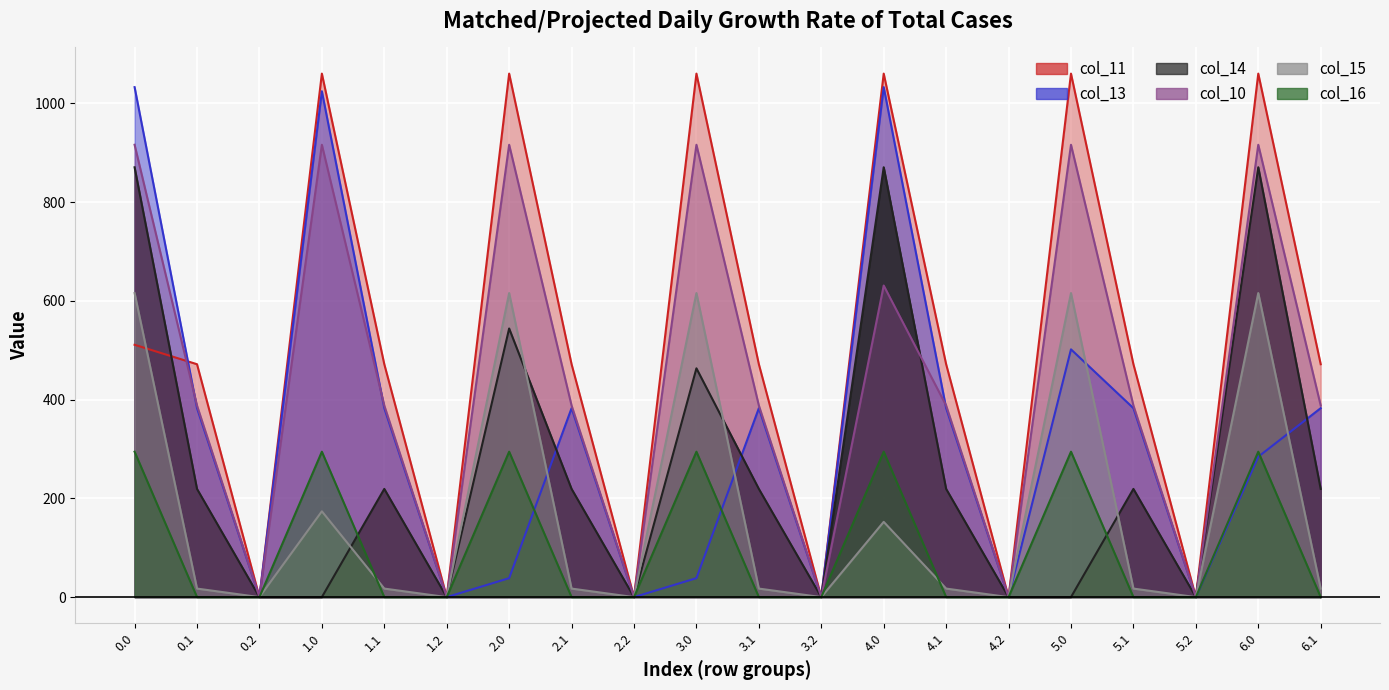

Where is the first local minimum for col_15?

0.2